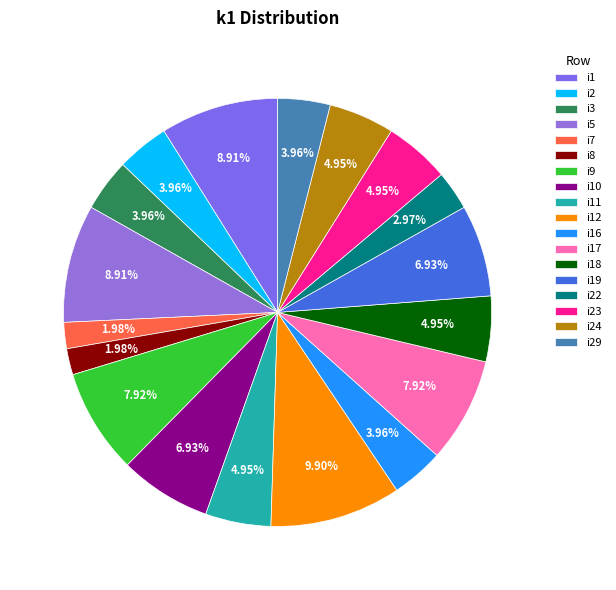

Is there any slice that represents more than half of the pie?

No